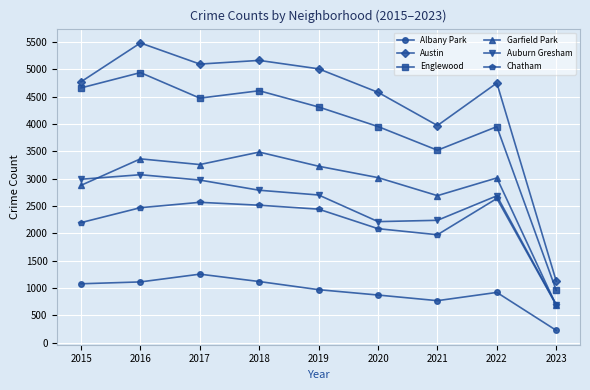

What is the sum of the Auburn Gresham values at 2018 and 2017?

5760